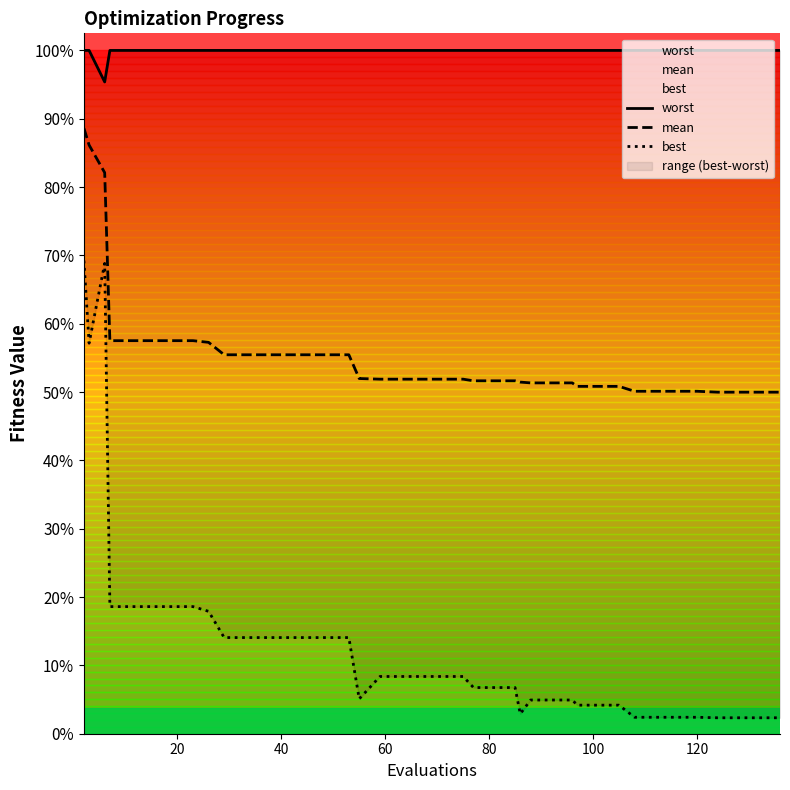

Rank the series by their maximum value, from highest to lowest.

worst, mean, best